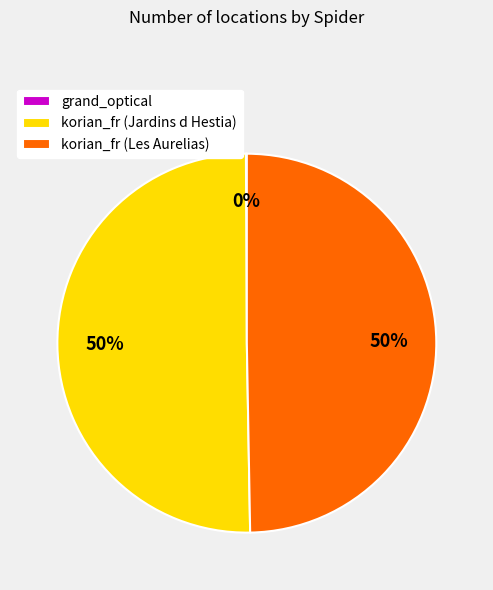

Combined, do korian_fr (Jardins d Hestia) and korian_fr (Les Aurelias) account for over 50%?

Yes